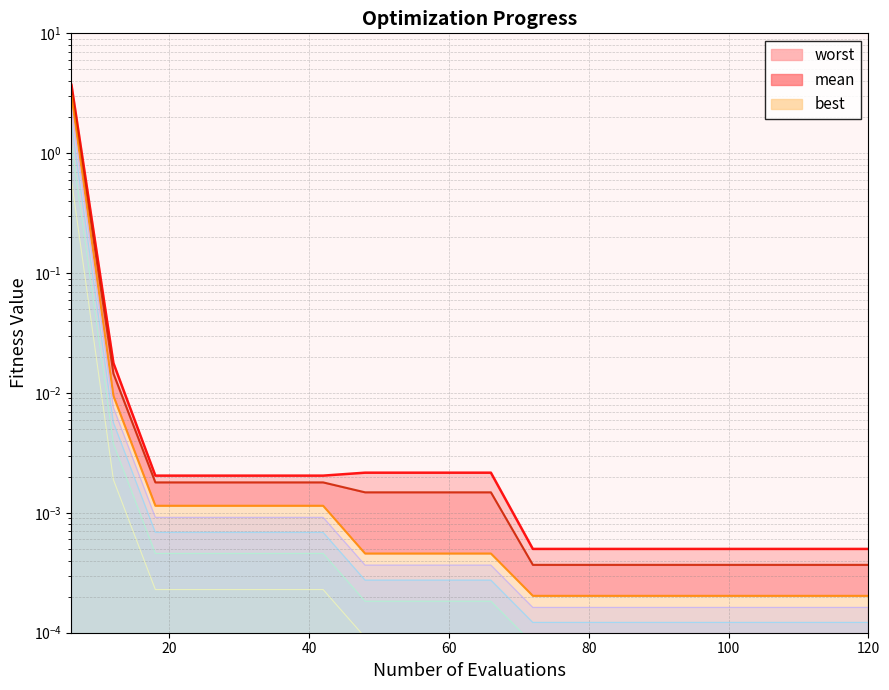

Which series has the largest range (max minus min)?

worst